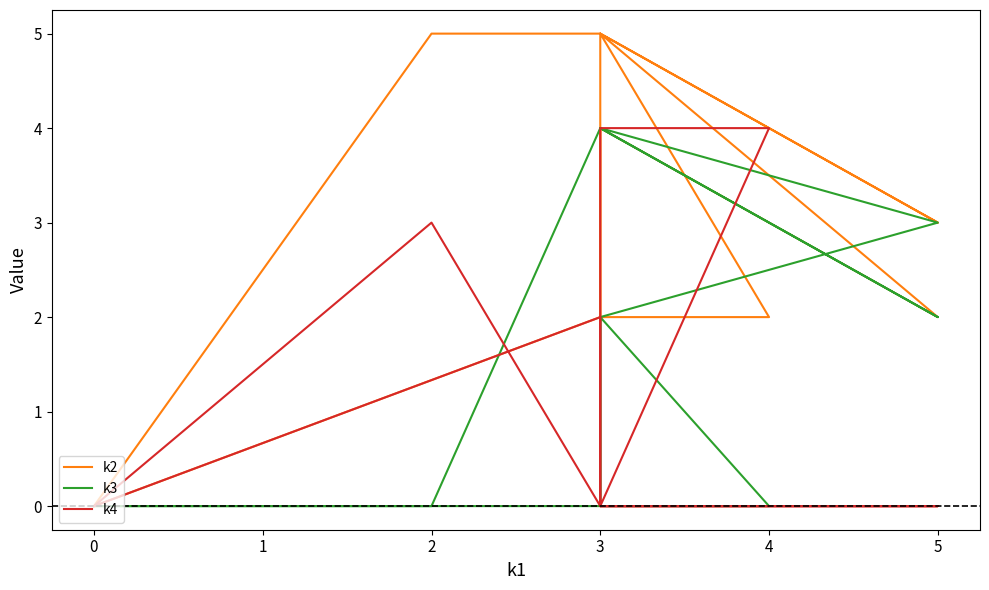

What are all the series names shown in the legend?

k2, k3, k4